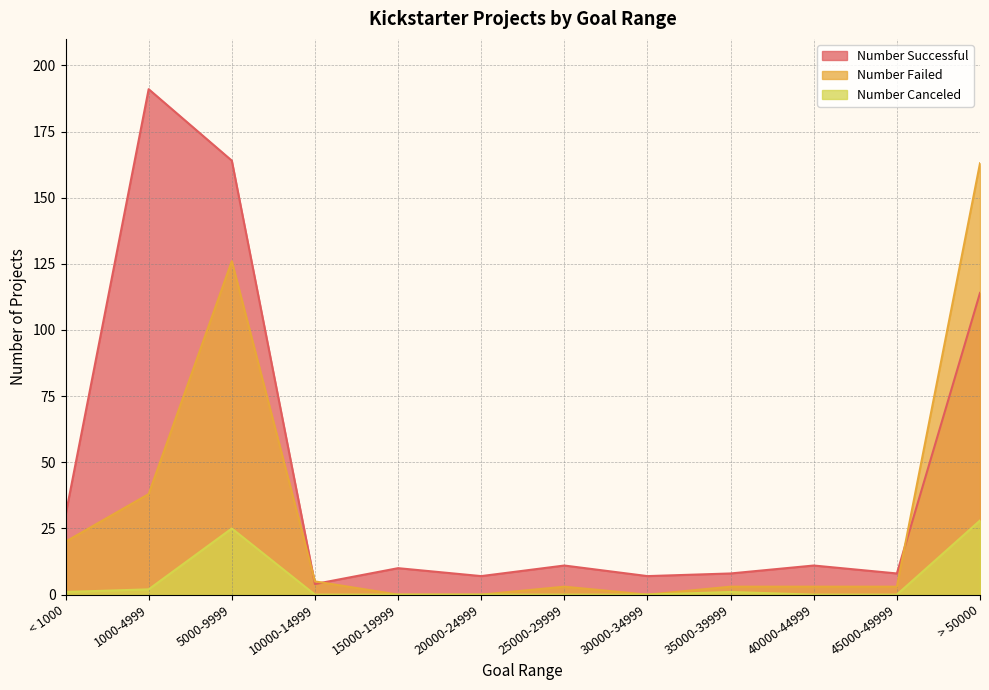

What is the total value across all series at 10000-14999?

9